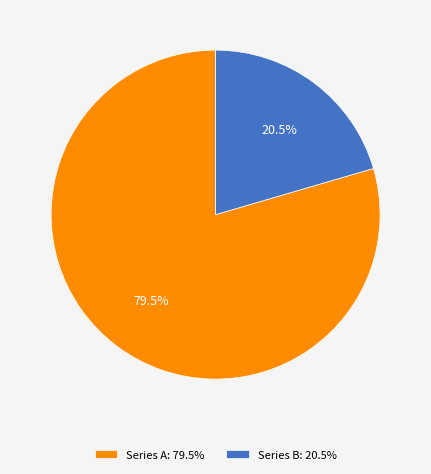

Count the number of slices in the pie.

2